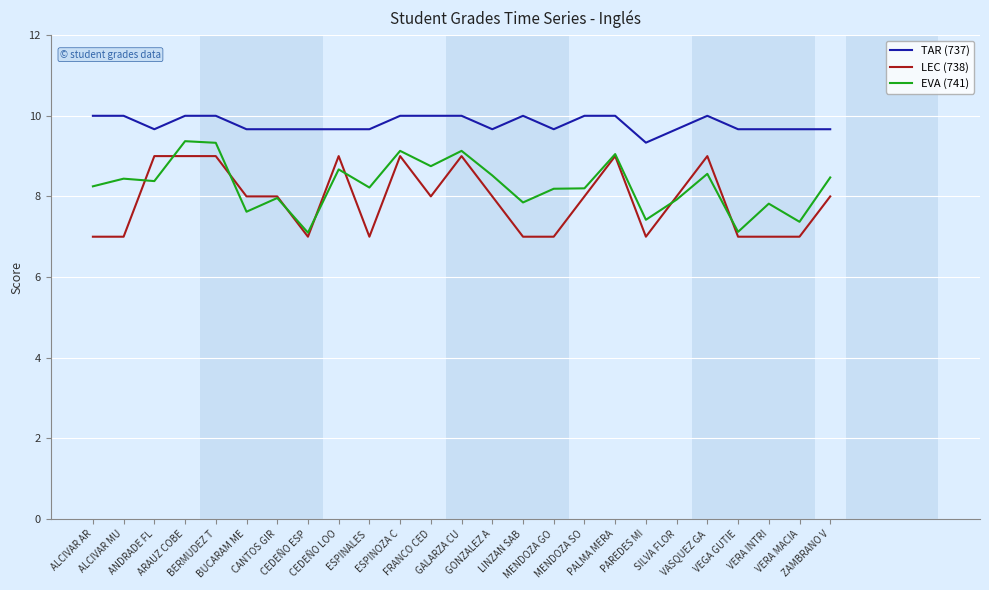

True or false: TAR (737) has more than 0 points higher than both neighbors.

True